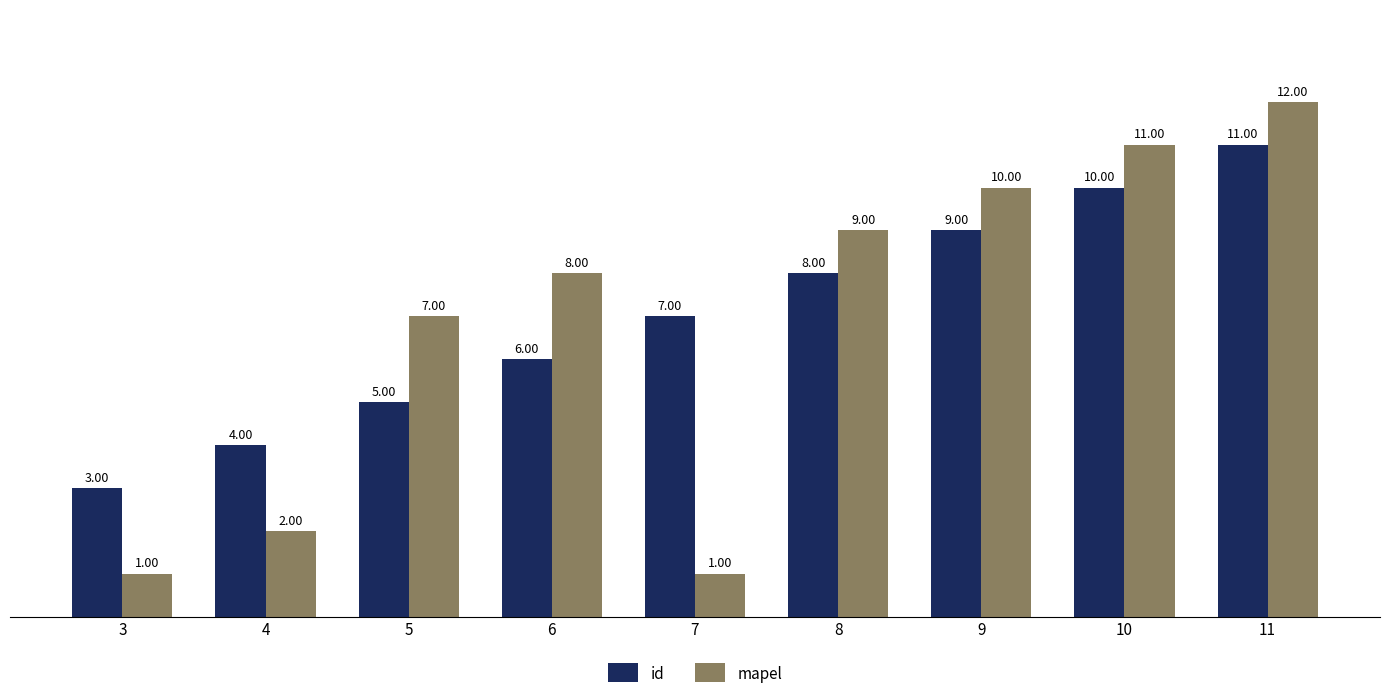

What are all the series names shown in the legend?

id, mapel